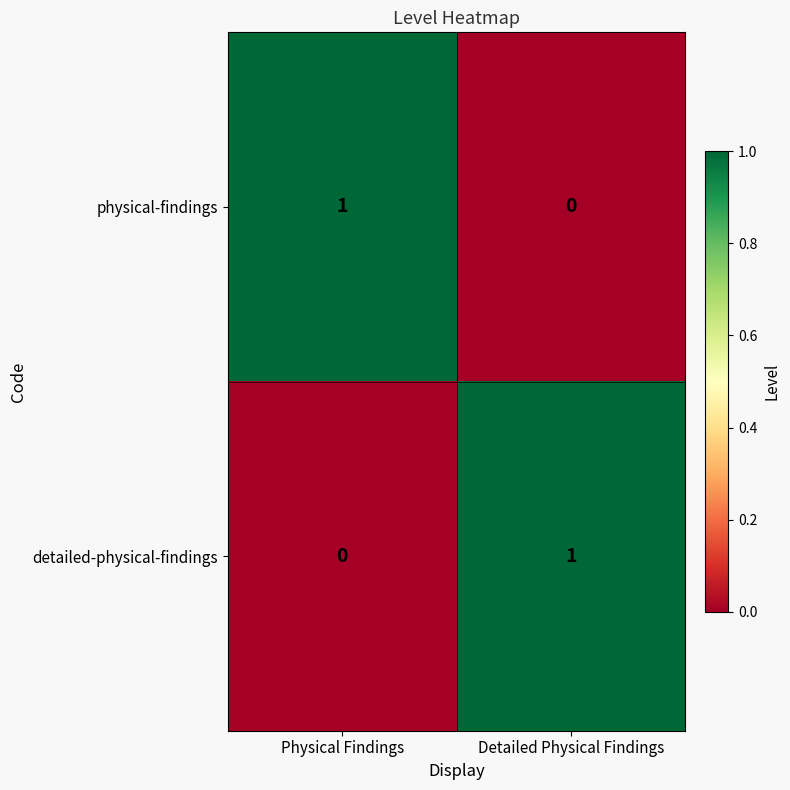

Which category has the lowest value in the physical-findings series?

Detailed Physical Findings